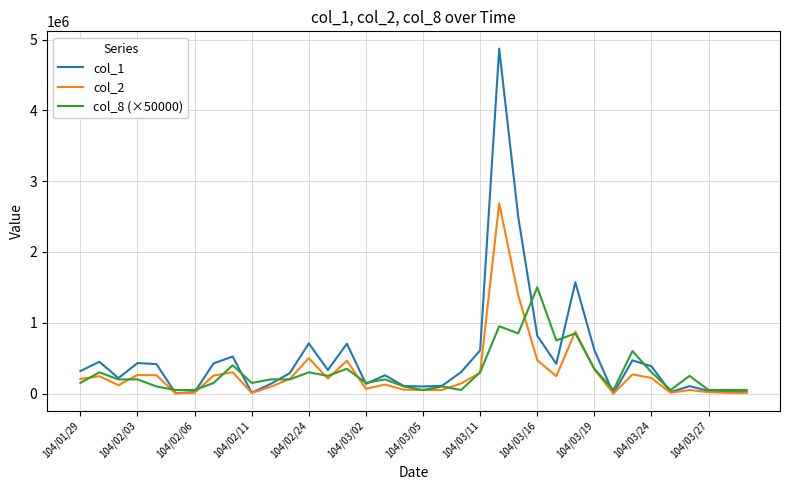

What is the maximum value shown in the chart?

4872000